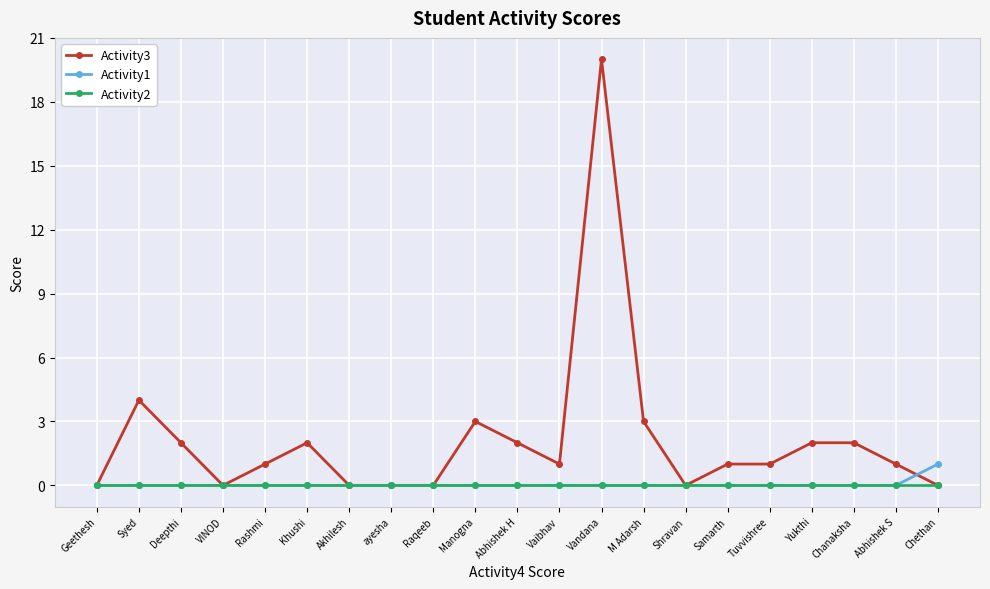

What is the label of the 21st point from the right?

Geethesh